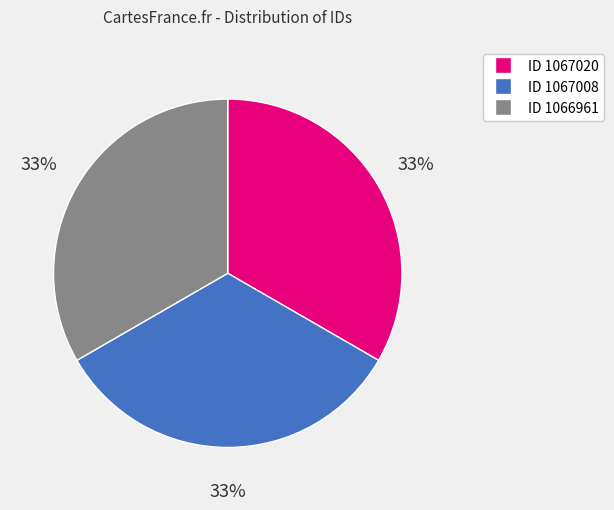

Approximately how many times larger is the value at ID 1066961 compared to ID 1067008?

1.0